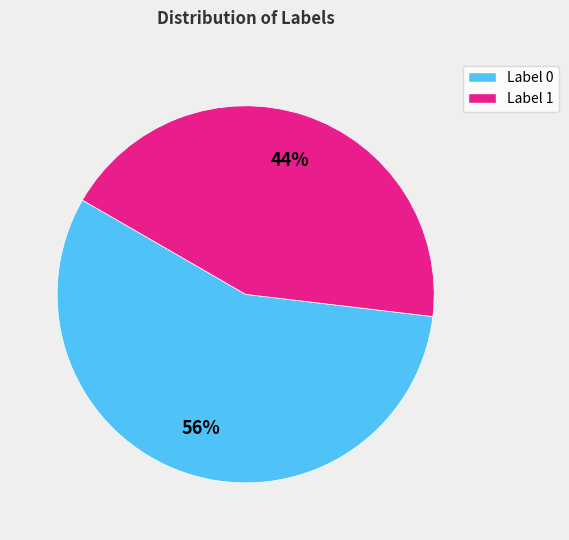

Is there a majority slice in this chart?

Yes